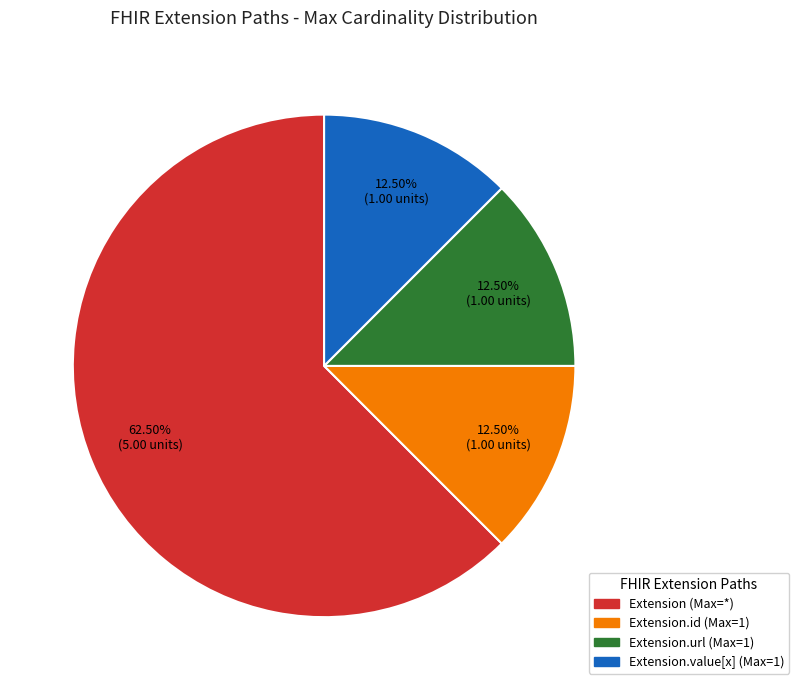

To the nearest percent, what is the difference between the largest and smallest slice percentages?

50%